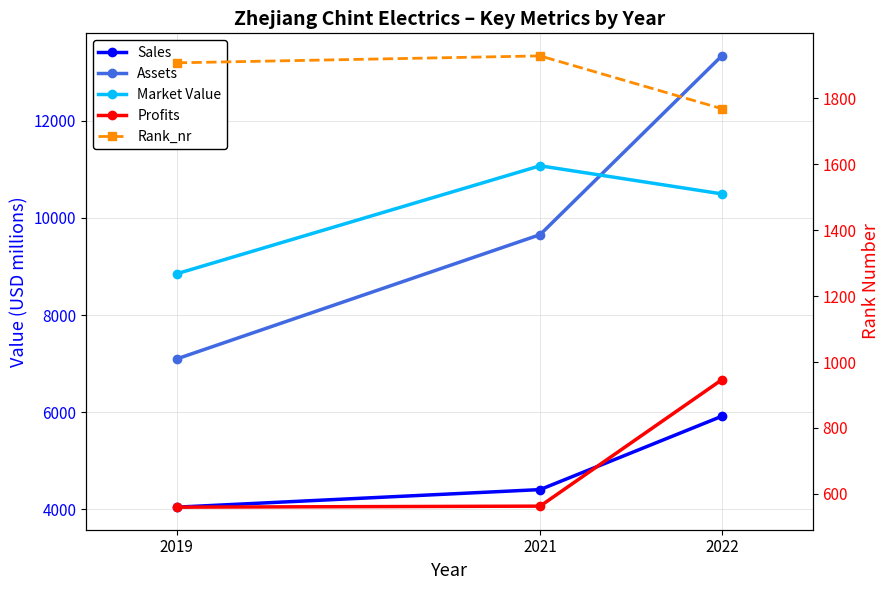

Which category has the lowest value in the Market Value series?

2019